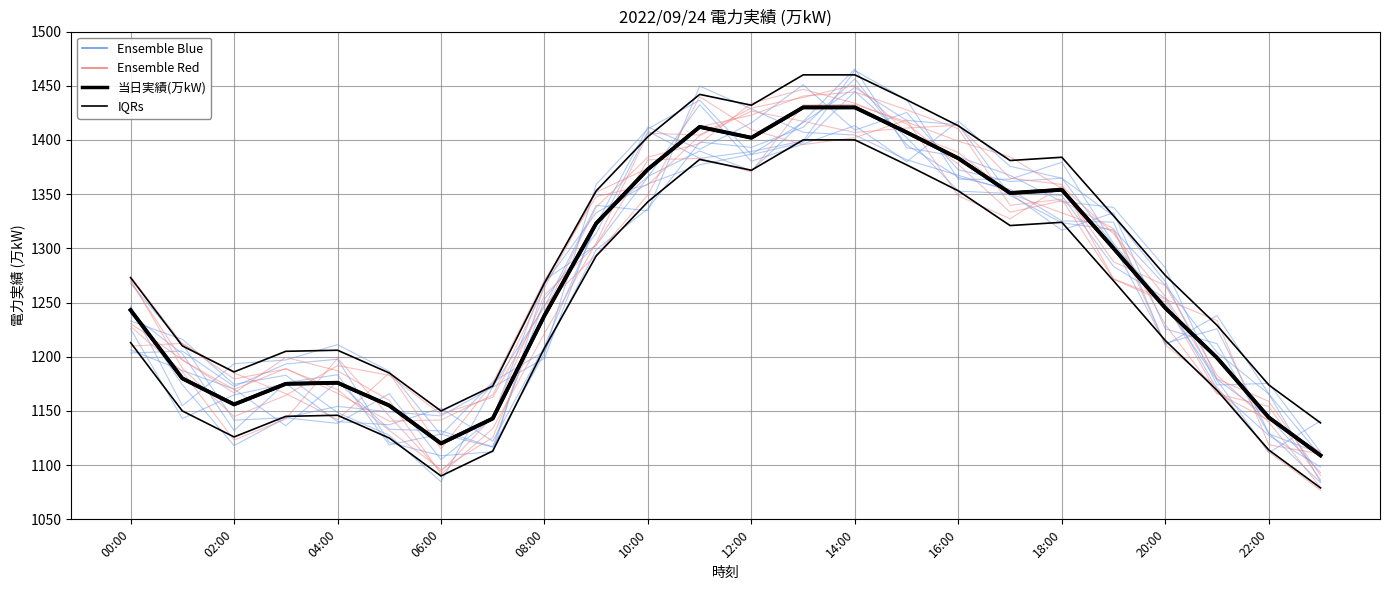

What position from the right is 21?

3